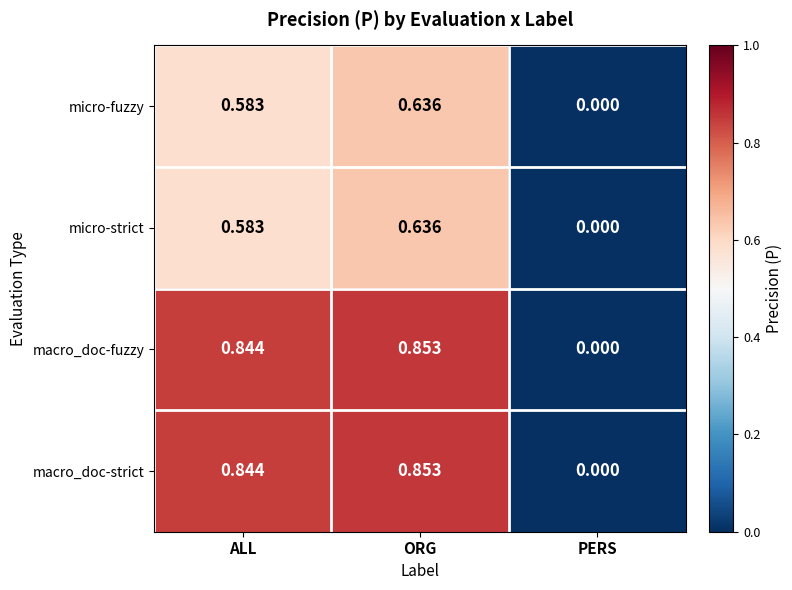

Where is macro_doc-strict nearest to the value 0?

PERS